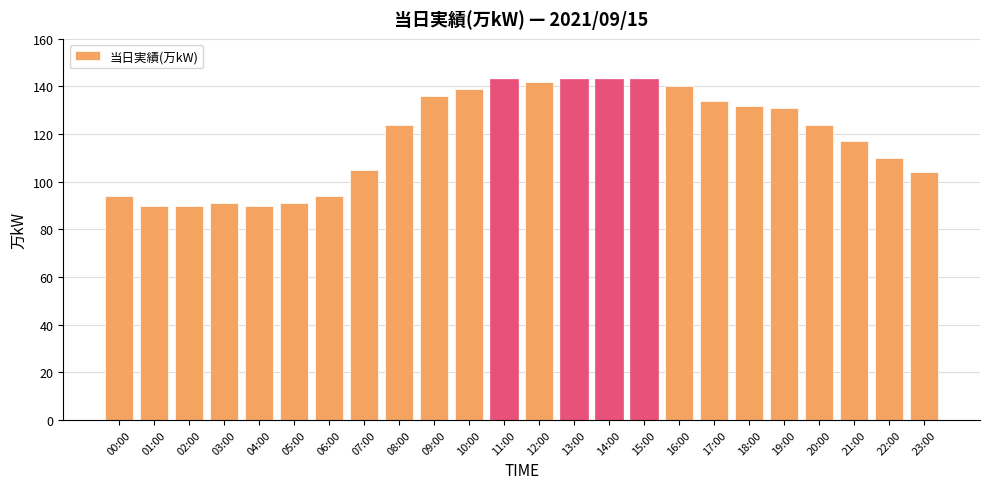

The value at 19:00 is 211. True or false?

False